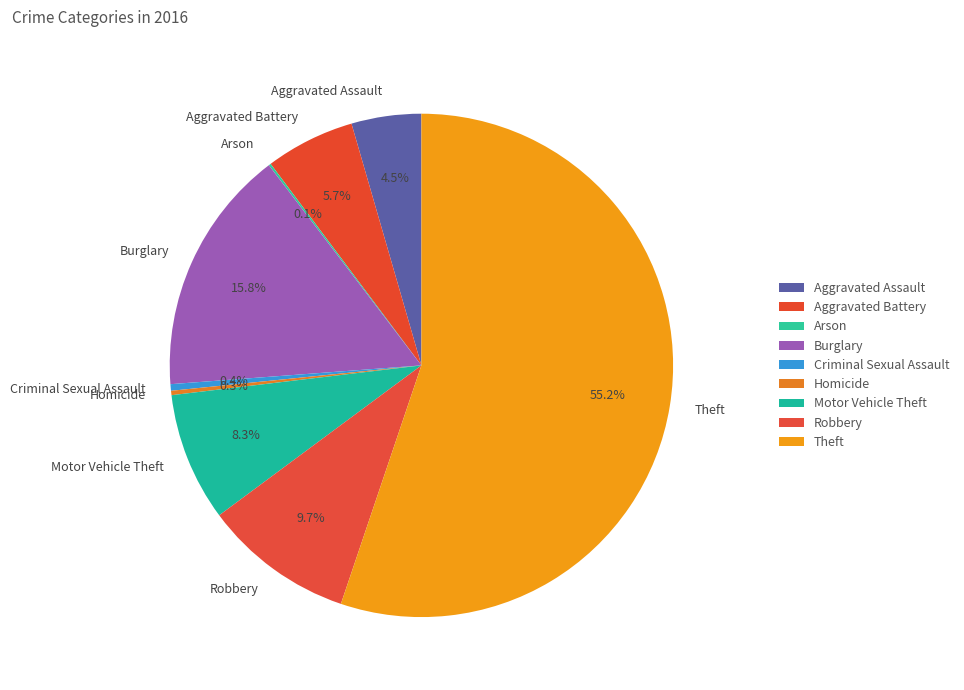

What percentage is the Theft slice, to the nearest percent?

55%